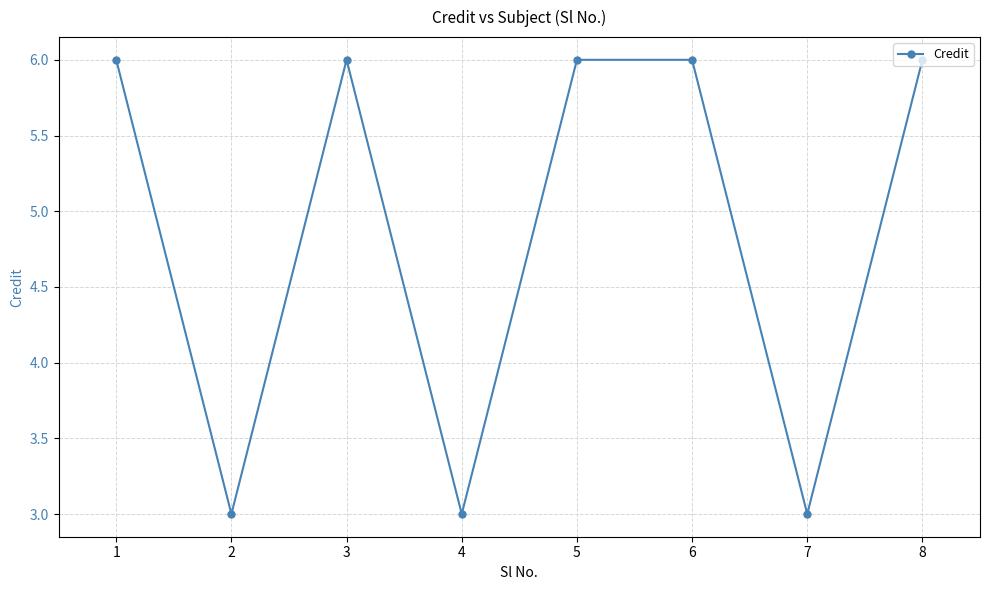

Read the value at 7.

3